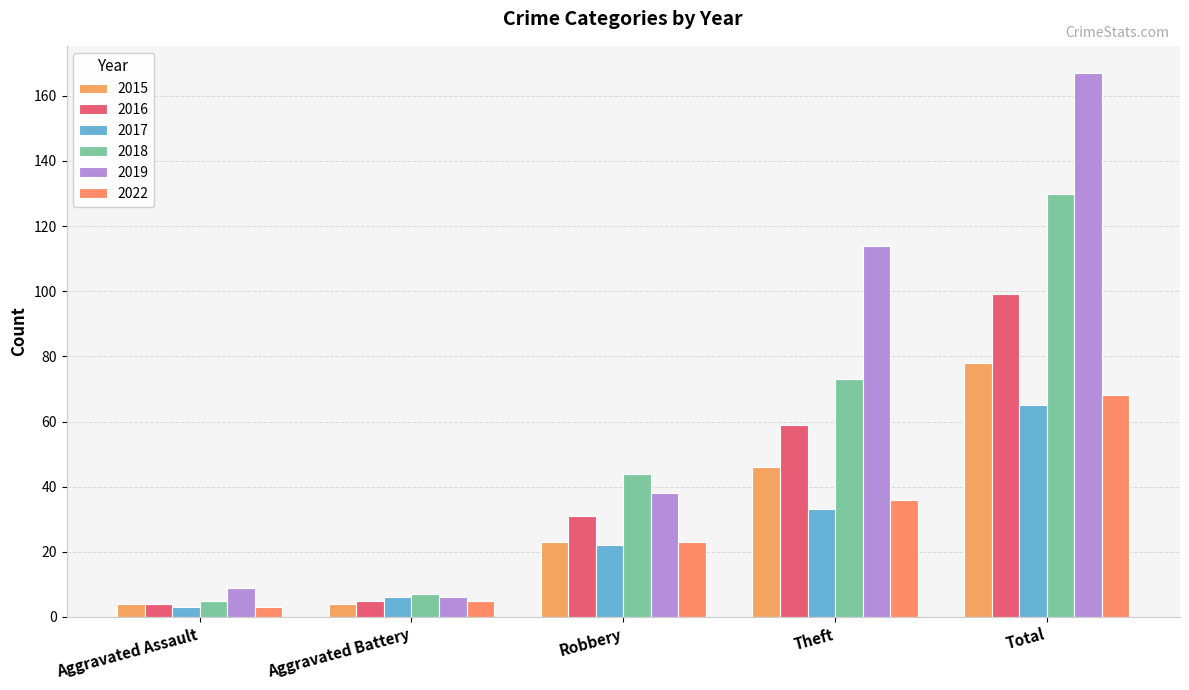

What is the total value across all series at Robbery?

181